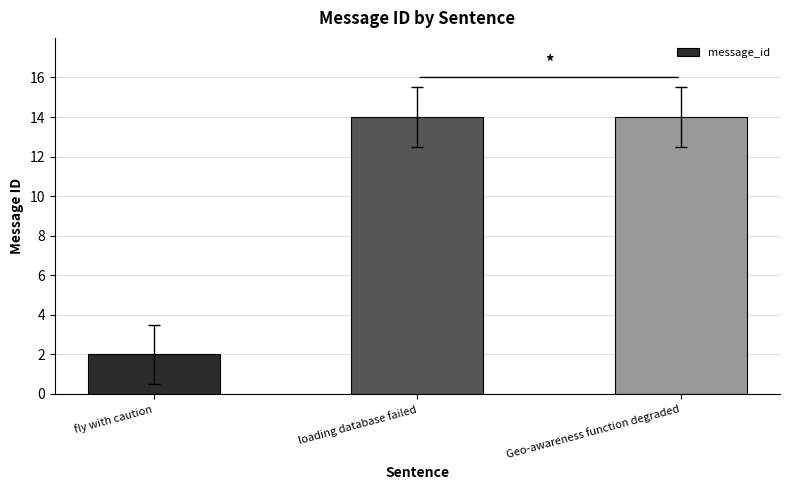

Reading left to right, list all the values displayed in this chart.

2	14	14